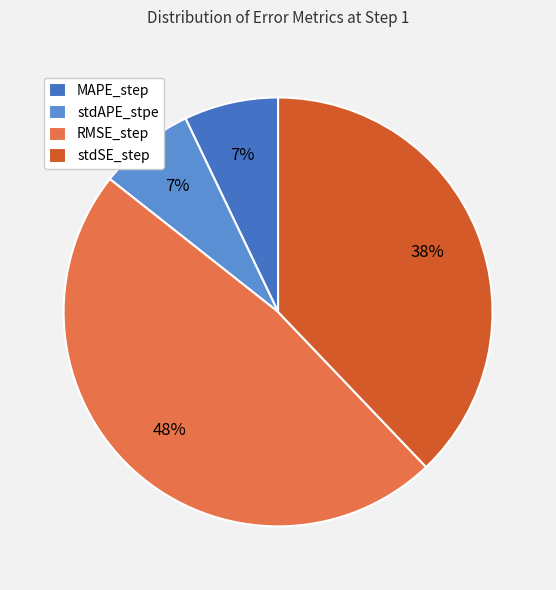

To the nearest percent, what portion does stdSE_step represent?

38%